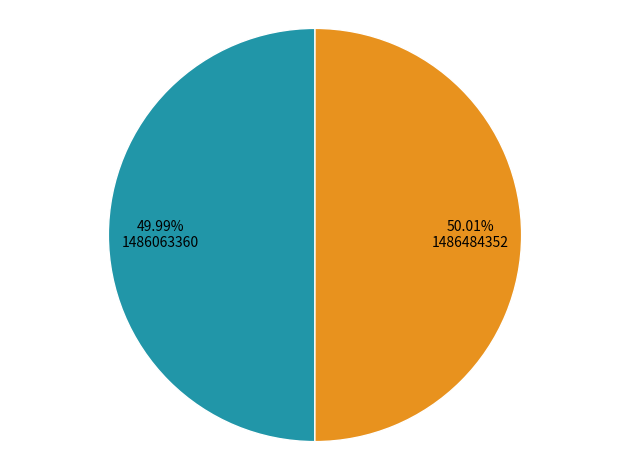

Is there any slice that represents more than half of the pie?

Yes